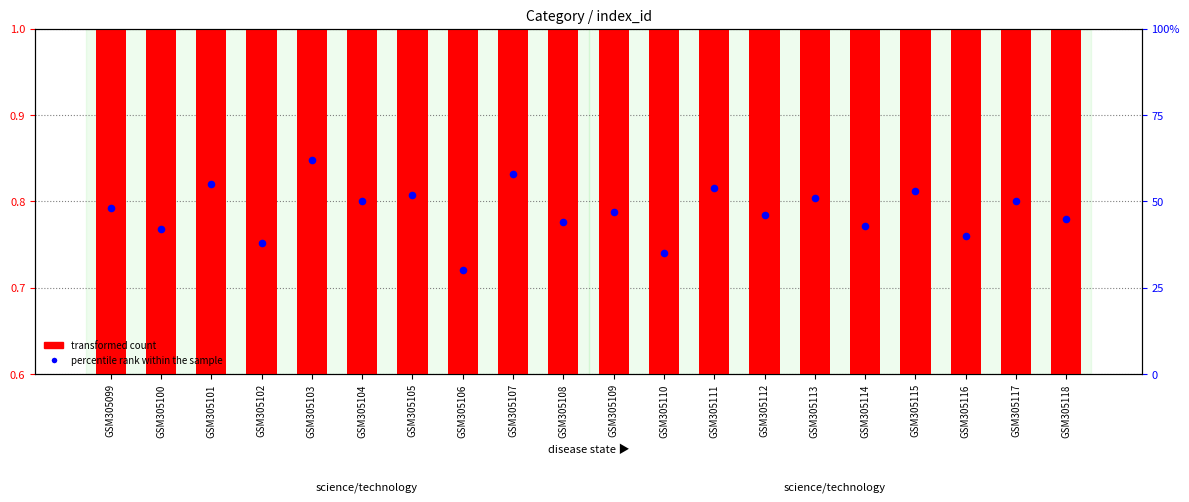

Which series contains the lowest Y value?

transformed count